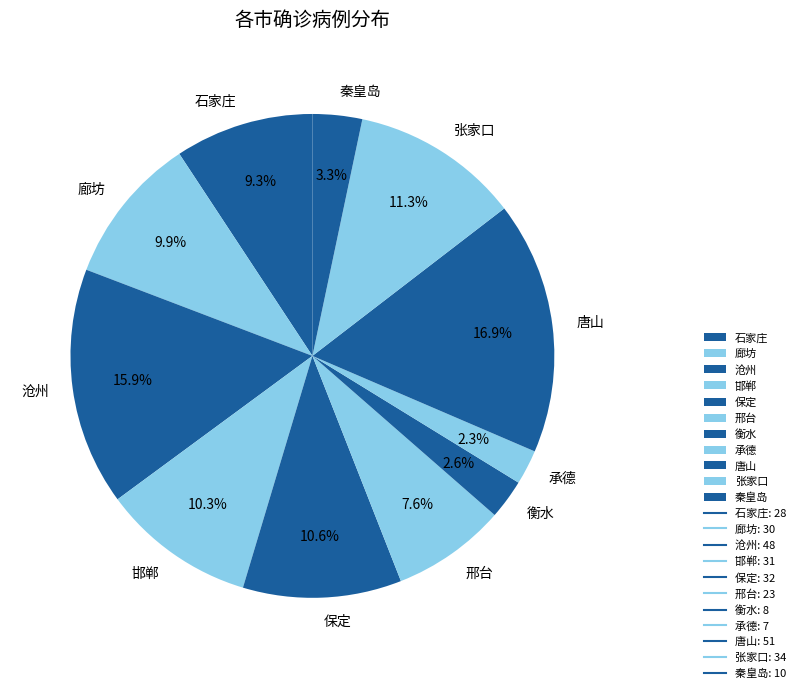

True or false: 邯郸 accounts for 2% of the total.

False